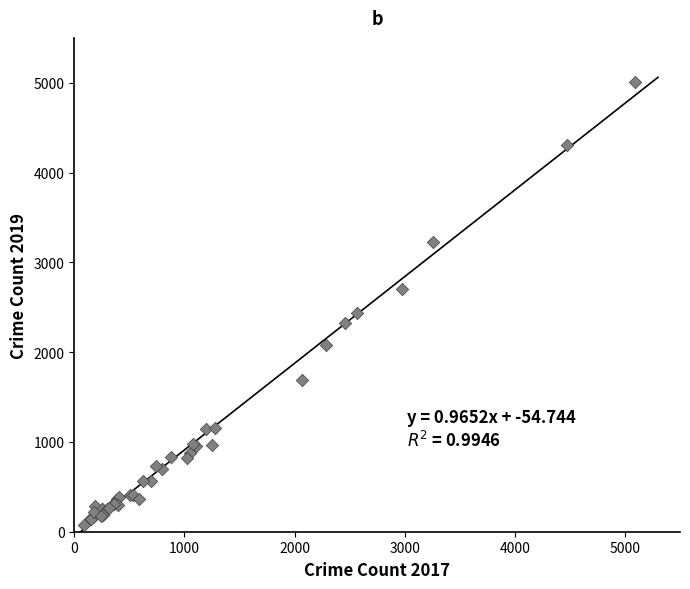

What Y value in the scatter plot is closest to 2542?

2441